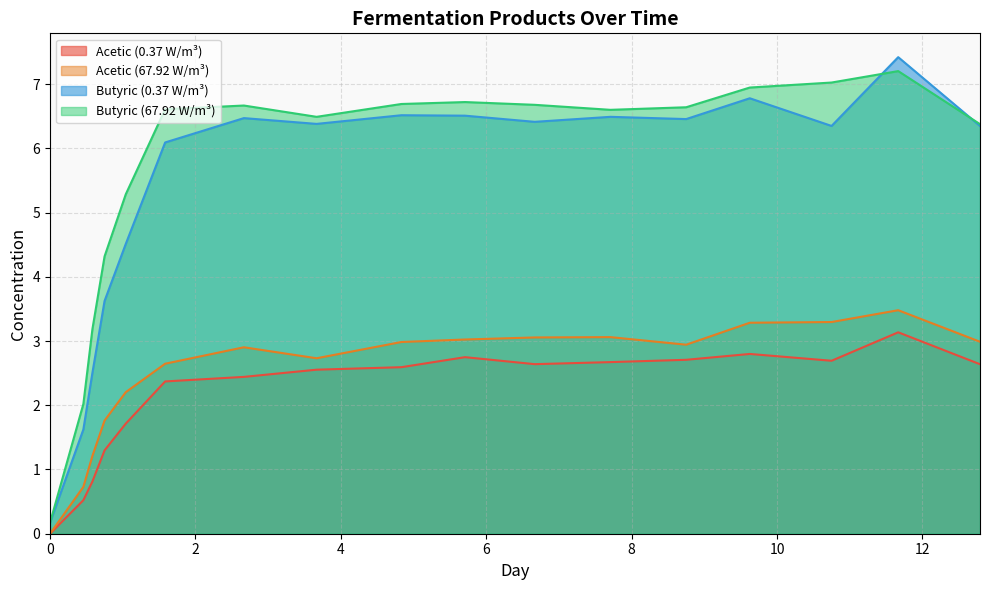

How many values in the Butyric (0.37 W/m³) series are below 6?

5